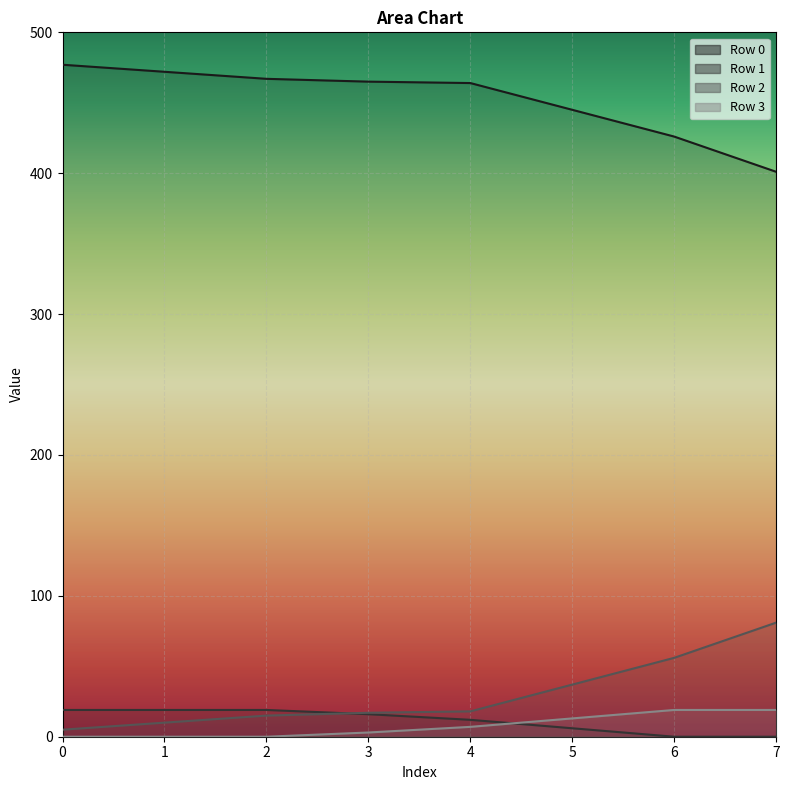

Rank the series by their maximum value, from highest to lowest.

Row 0, Row 2, Row 1, Row 3